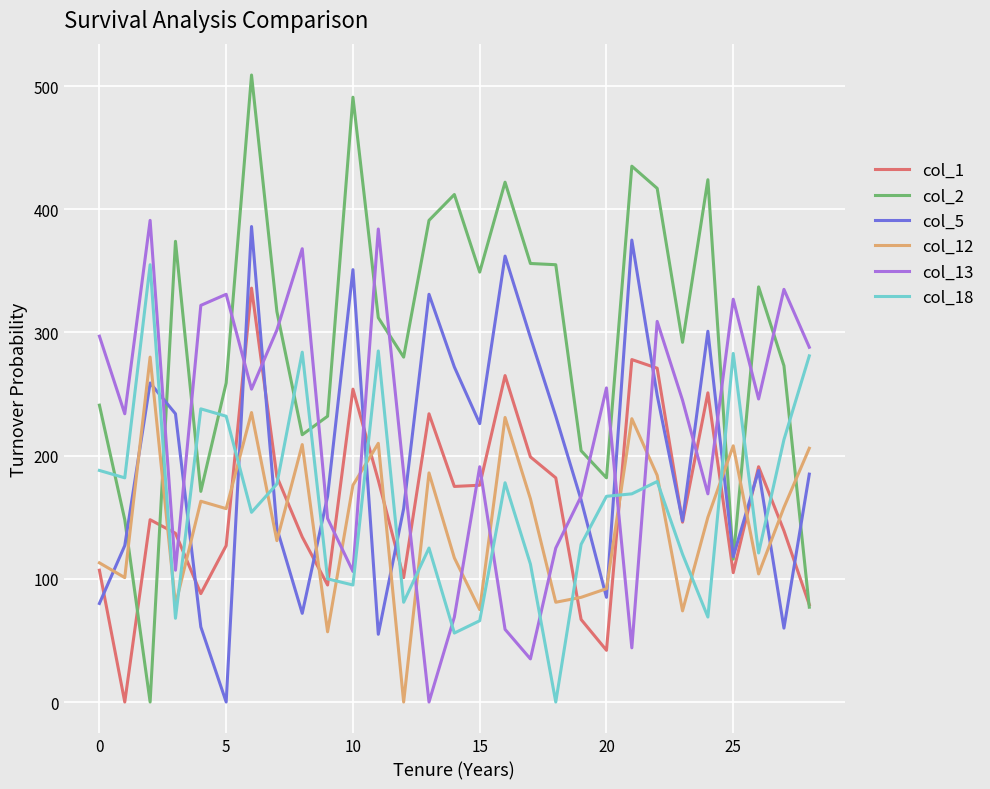

What is the maximum value for col_12?

280